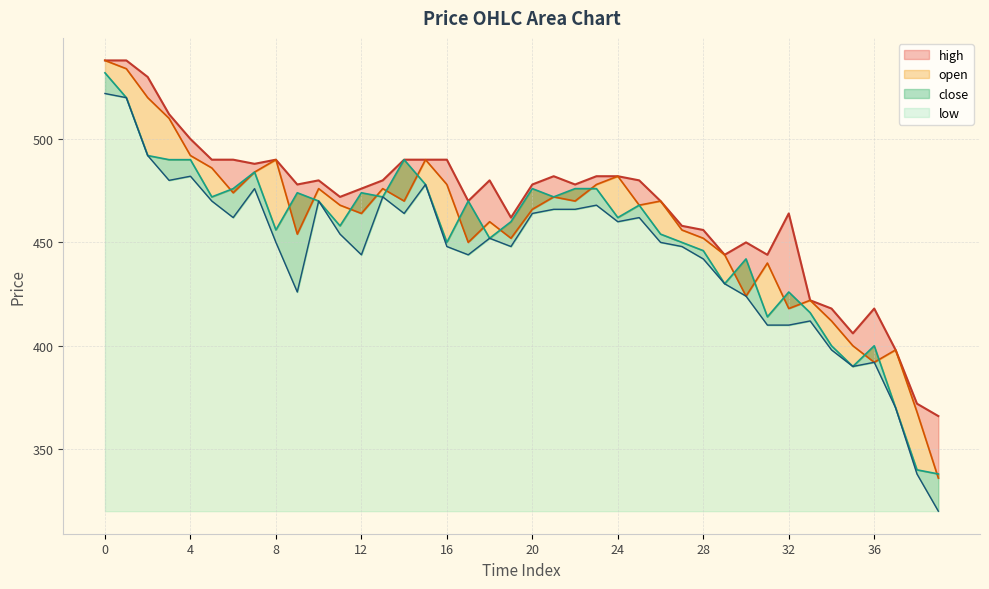

True or false: open has a value of 412 at 34.

True